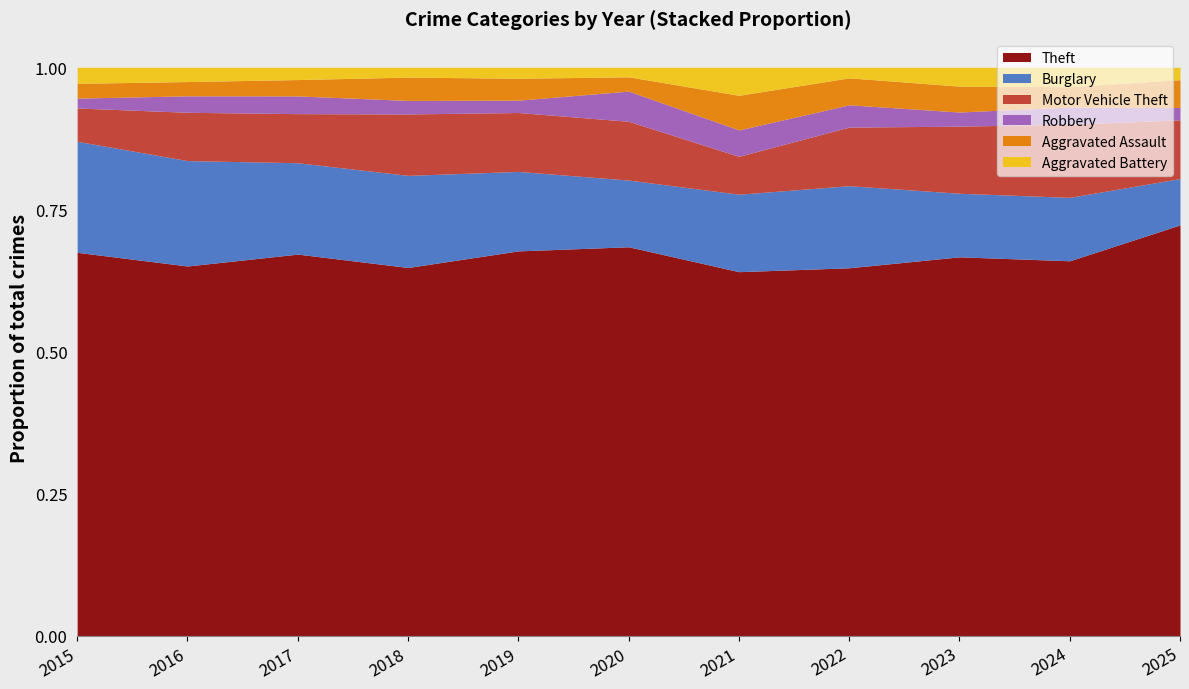

Reading left to right, what are all the values shown in this chart?

Theft: 2015=311	2016=337	2017=280	2018=300	2019=281	2020=245	2021=221	2022=314	2023=322	2024=349	2025=133
Burglary: 2015=90	2016=96	2017=67	2018=75	2019=58	2020=42	2021=47	2022=70	2023=54	2024=59	2025=15
Motor Vehicle Theft: 2015=27	2016=44	2017=36	2018=50	2019=43	2020=37	2021=23	2022=50	2023=57	2024=68	2025=19
Robbery: 2015=8	2016=15	2017=13	2018=11	2019=9	2020=19	2021=16	2022=19	2023=12	2024=16	2025=4
Aggravated Assault: 2015=12	2016=13	2017=12	2018=19	2019=16	2020=9	2021=21	2022=23	2023=22	2024=19	2025=9
Aggravated Battery: 2015=13	2016=13	2017=9	2018=8	2019=8	2020=6	2021=17	2022=9	2023=16	2024=18	2025=4